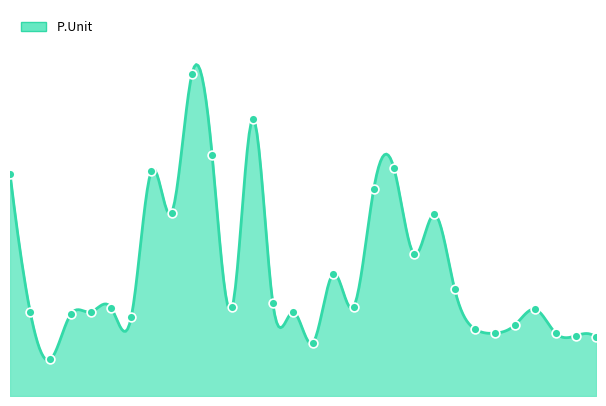

Between Tanga Fio Duplo Luz and Calçola Marcia, which is larger?

Tanga Fio Duplo Luz